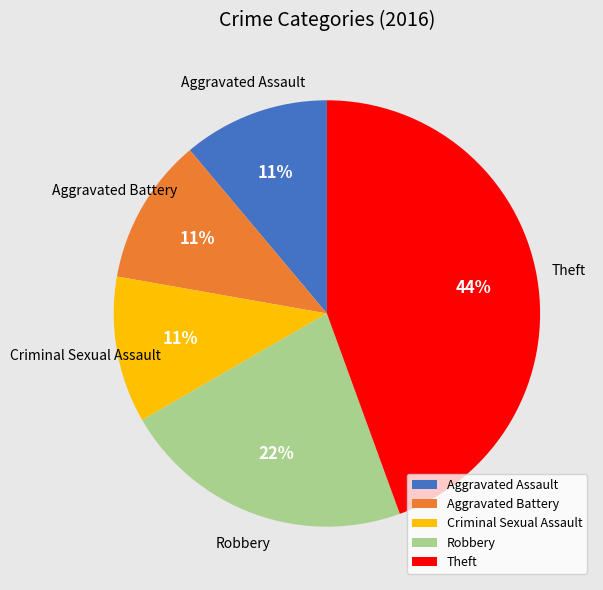

True or false: Aggravated Assault accounts for 23% of the total.

False